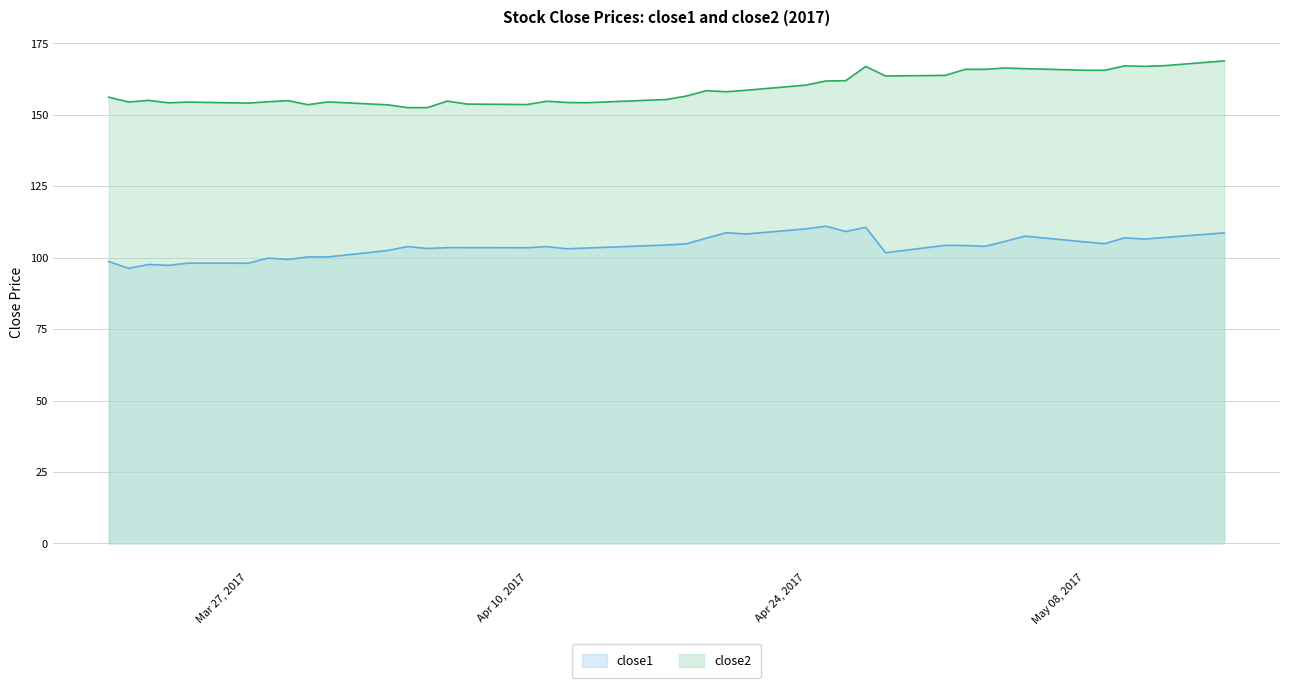

What is the minimum value shown in the chart?

96.3